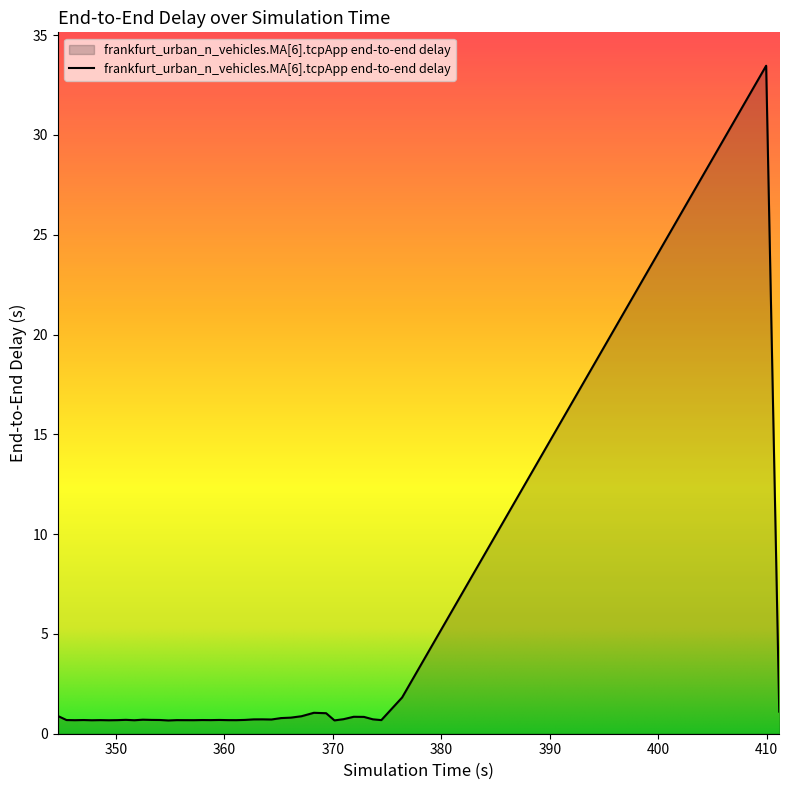

What is the greatest value displayed?

33.5